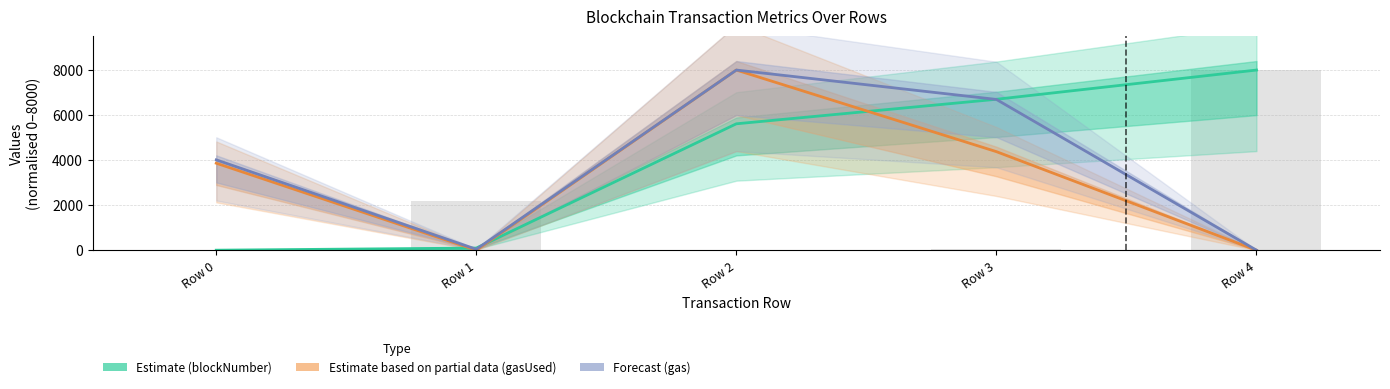

The gasUsed (Estimate based on partial data) series shows 3863.0 at Row 0. True or false?

True